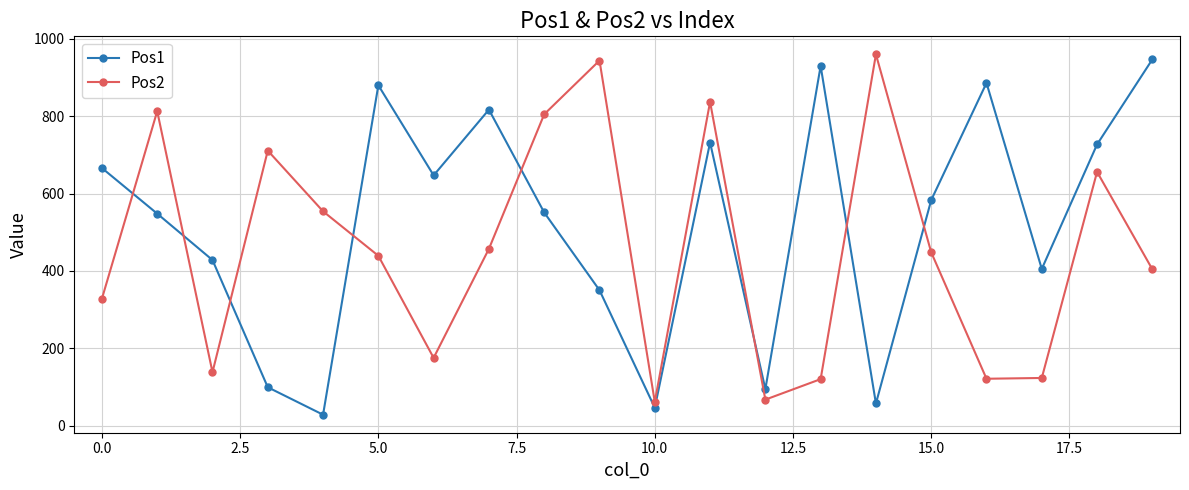

After their last crossing, which series has the higher values: Pos1 or Pos2?

Pos1